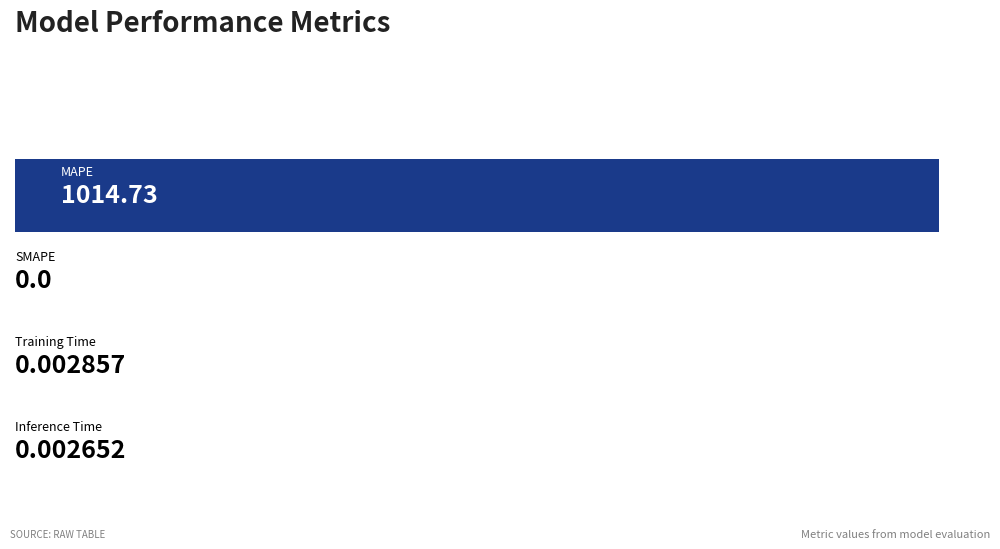

Count the number of data series in this chart.

1